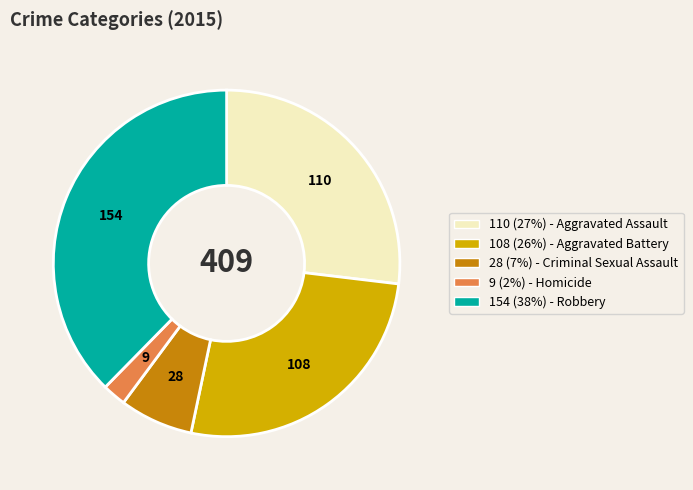

Is there a majority slice in this chart?

No